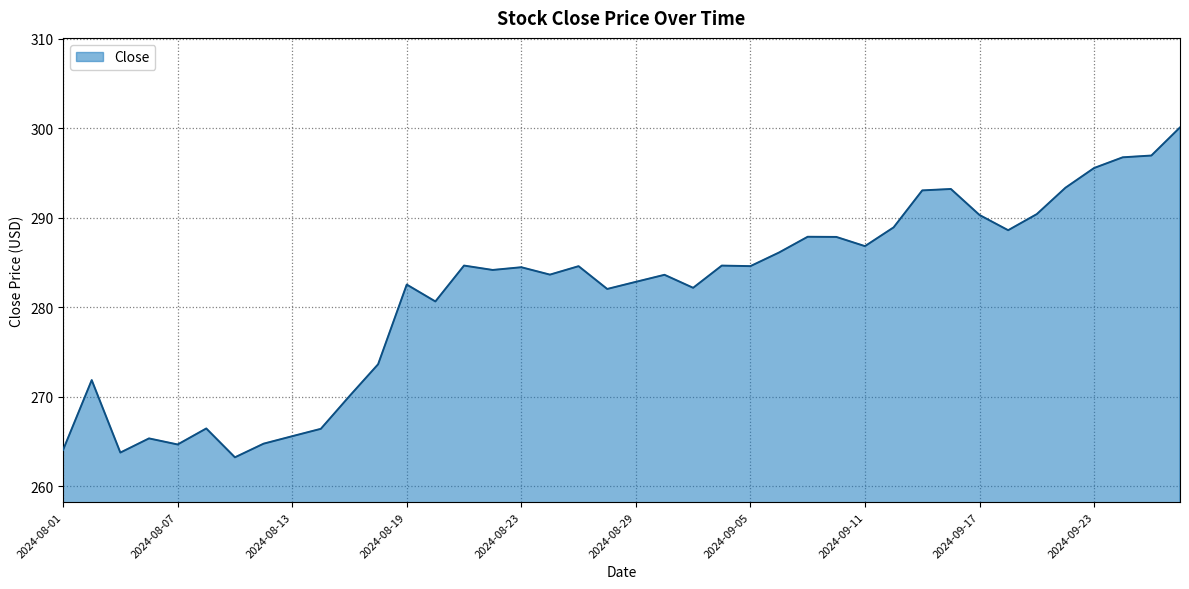

What is the maximum value shown in the chart?

300.1